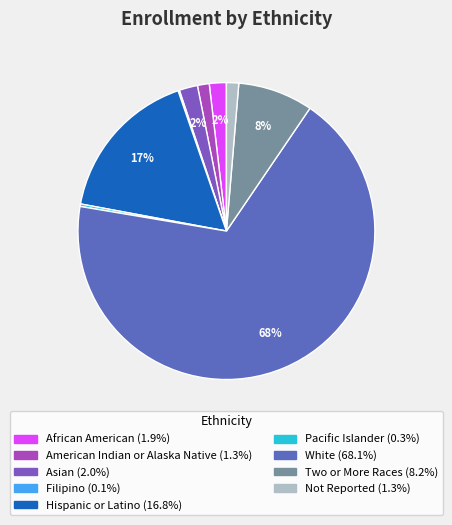

What is the smallest slice in the pie chart?

Filipino